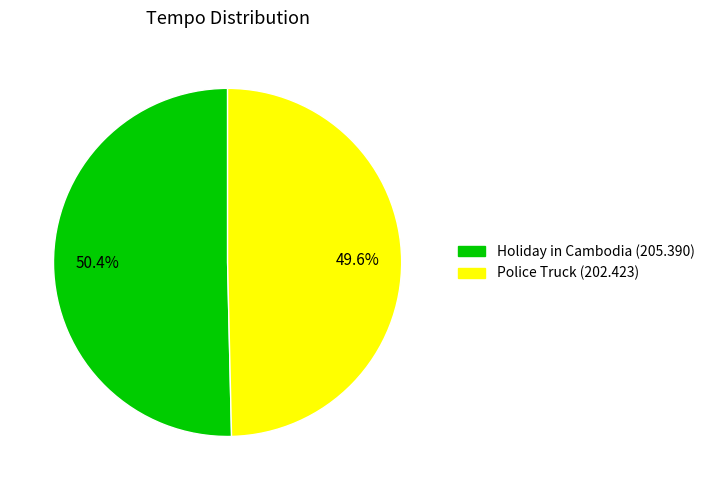

To the nearest percent, what is the difference between the Police Truck and Holiday in Cambodia slice percentages?

1%